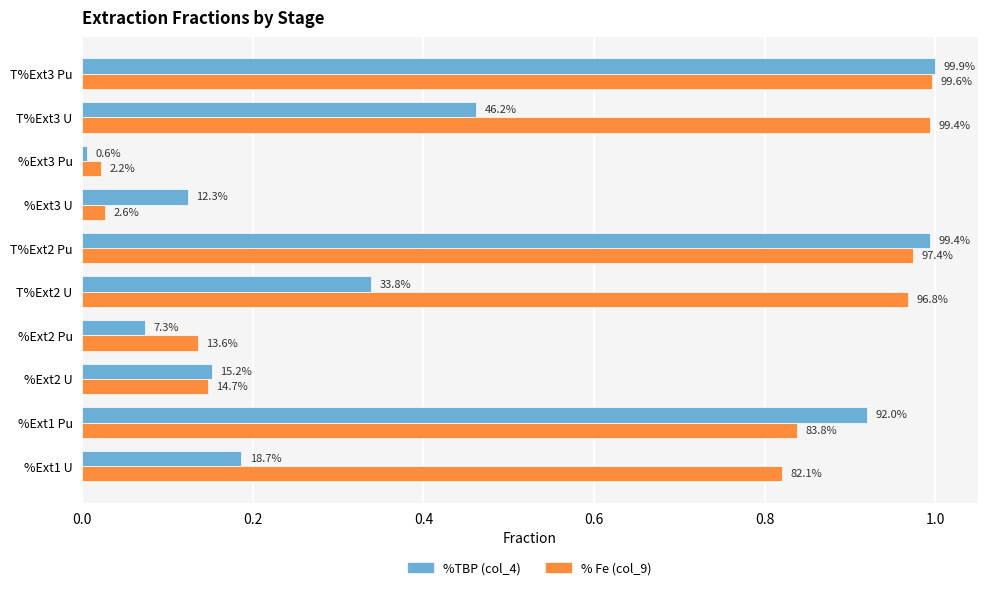

What are all the series names shown in the legend?

%TBP (col_4), % Fe (col_9)